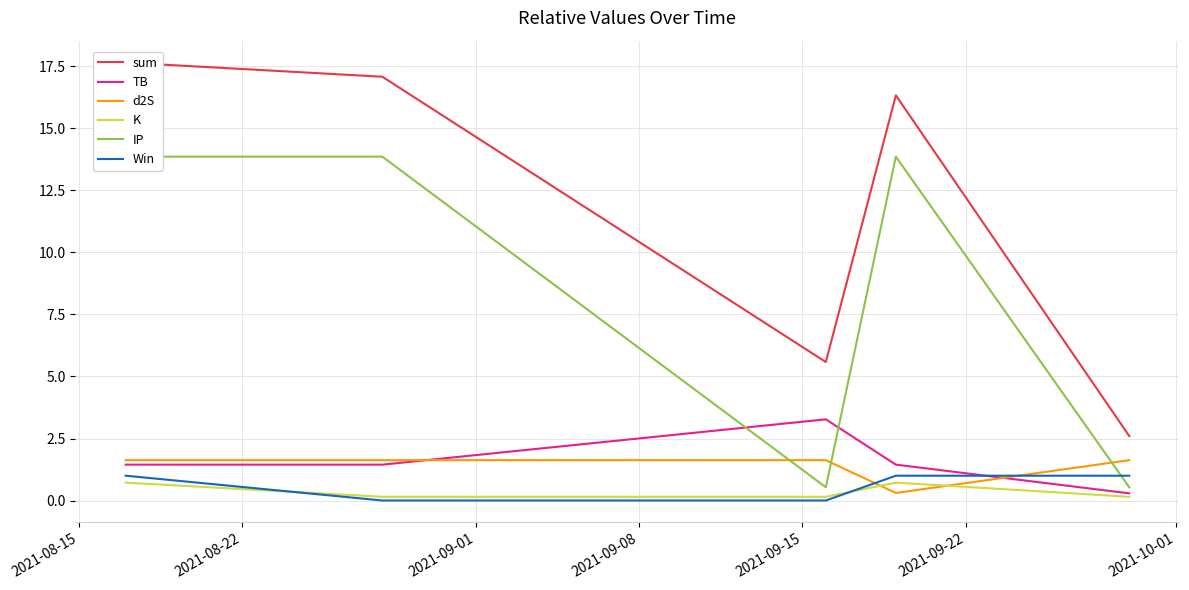

Read the d2S value at 2021-09-01.

1.6